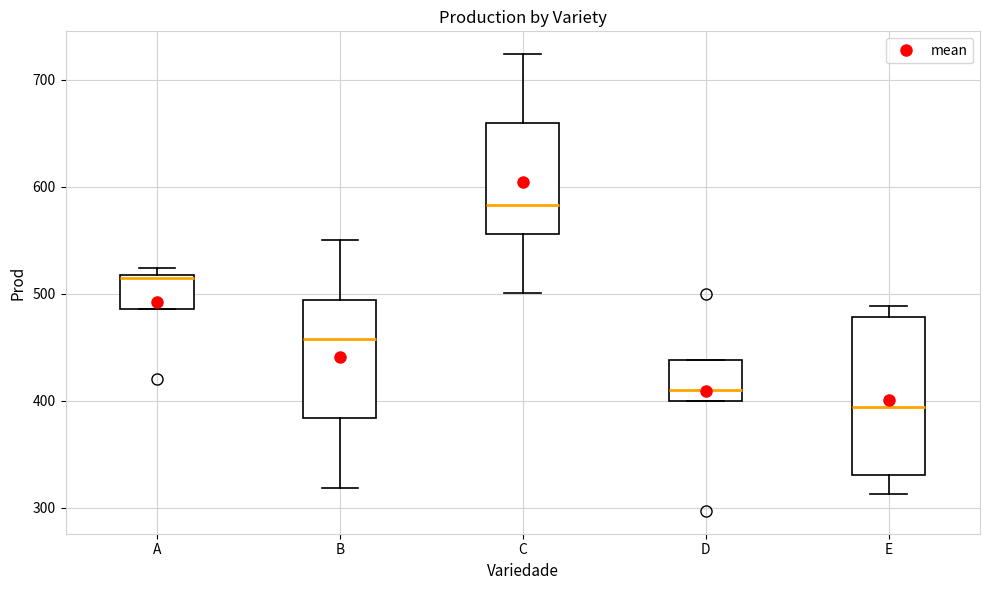

Reading left to right, transcribe this box plot: for each box, give where its median line is, the range the box spans, and where its two whiskers end, as read against the y-axis. The values are not printed on the chart, so give them approximately, as read against the axis.

A: median 520, box 490 to 520, whiskers 490 to 520 (just above the box's upper edge)
B: median 460, box 380 to 490, whiskers 320 to 550
C: median 580, box 560 to 660, whiskers 500 to 720
D: median 410, box 400 to 440, whiskers 400 to 440
E: median 390, box 330 to 480, whiskers 310 to 490